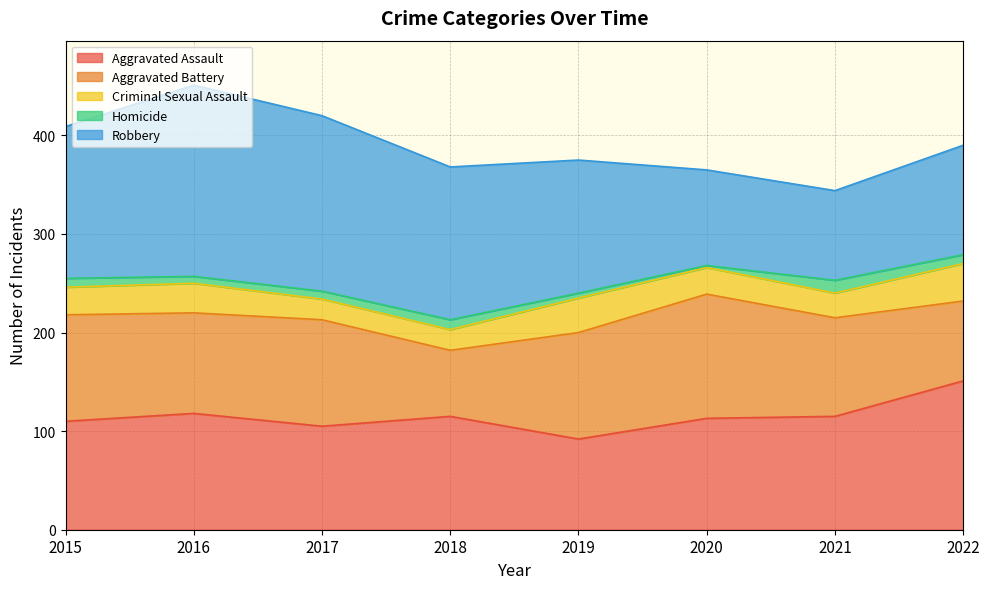

Reading left to right, list all the values displayed in this chart.

Aggravated Assault: 2015=110	2016=118	2017=105	2018=115	2019=92	2020=113	2021=115	2022=151
Aggravated Battery: 2015=108	2016=102	2017=108	2018=67	2019=108	2020=126	2021=100	2022=81
Criminal Sexual Assault: 2015=28	2016=30	2017=21	2018=21	2019=35	2020=27	2021=25	2022=38
Homicide: 2015=9	2016=7	2017=8	2018=10	2019=5	2020=2	2021=13	2022=9
Robbery: 2015=154	2016=194	2017=178	2018=155	2019=135	2020=97	2021=91	2022=111